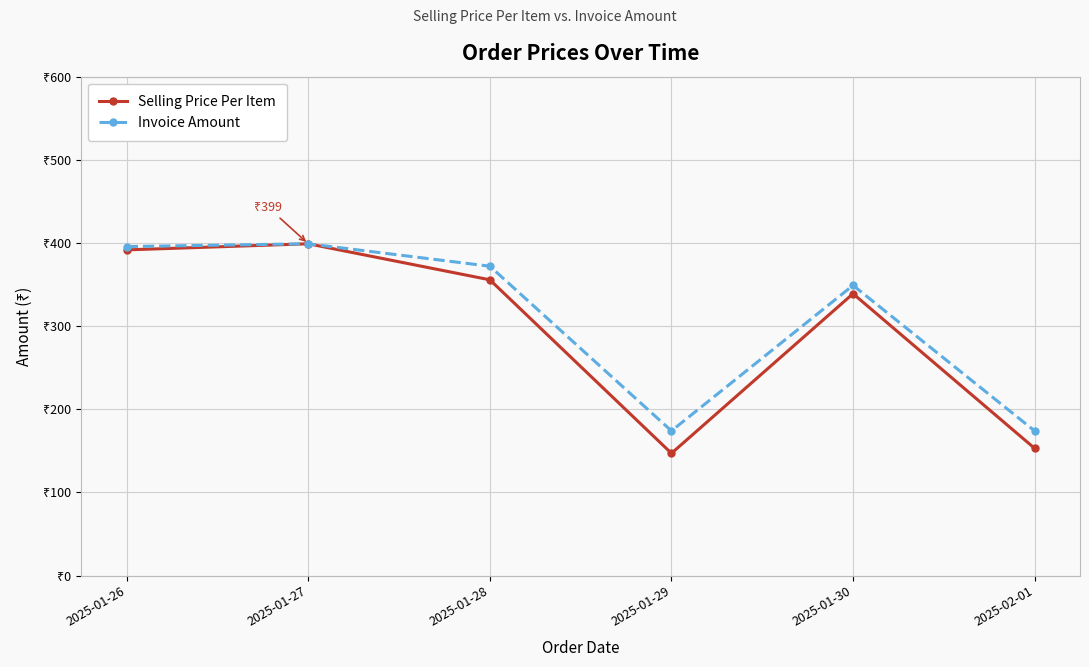

Which category has the highest value in the Invoice Amount series?

2025-01-27